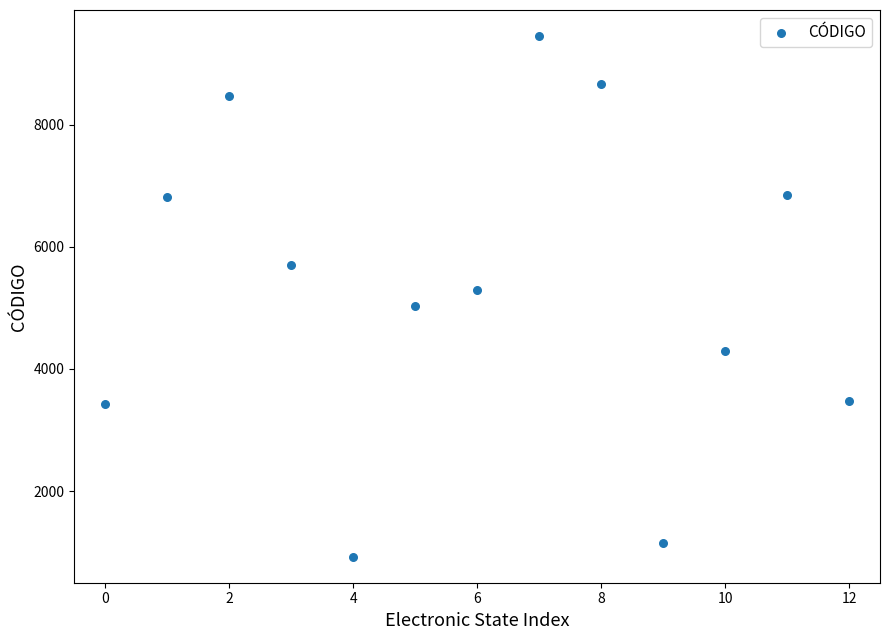

What is the range of Y values (max minus min)?

8529